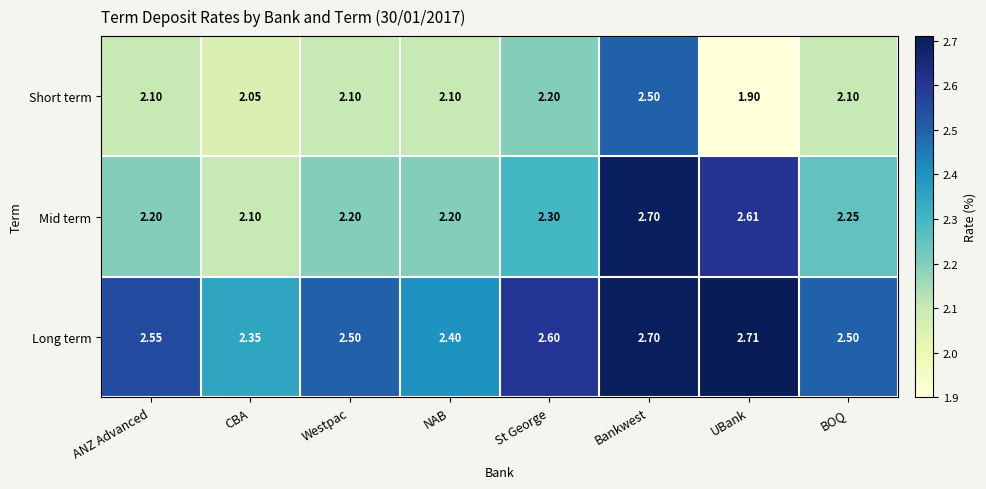

List the series in order of their peak value, highest first.

Long term, Mid term, Short term